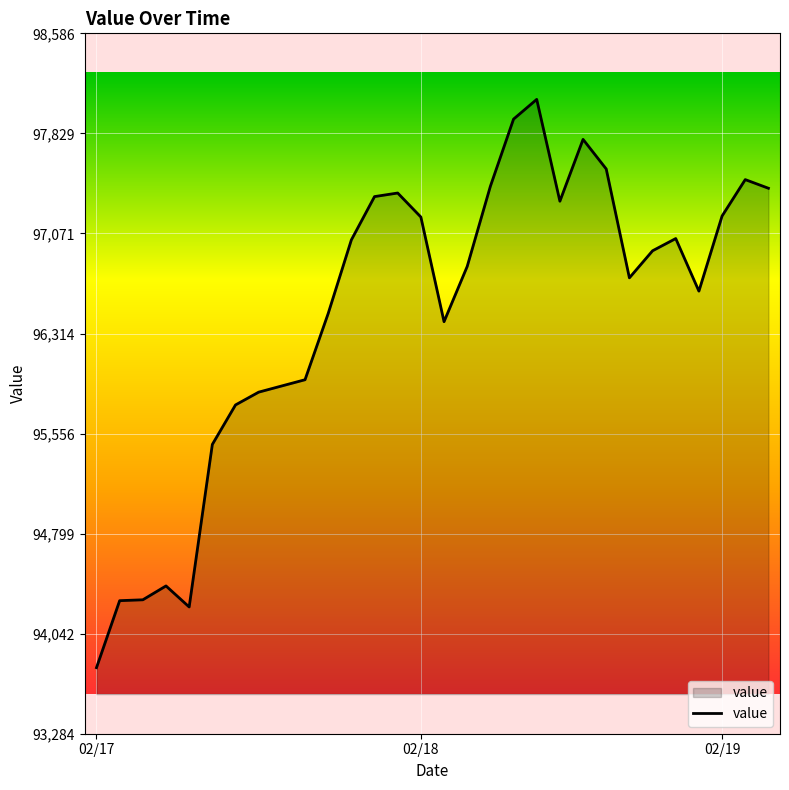

What is the average value?

96473.9